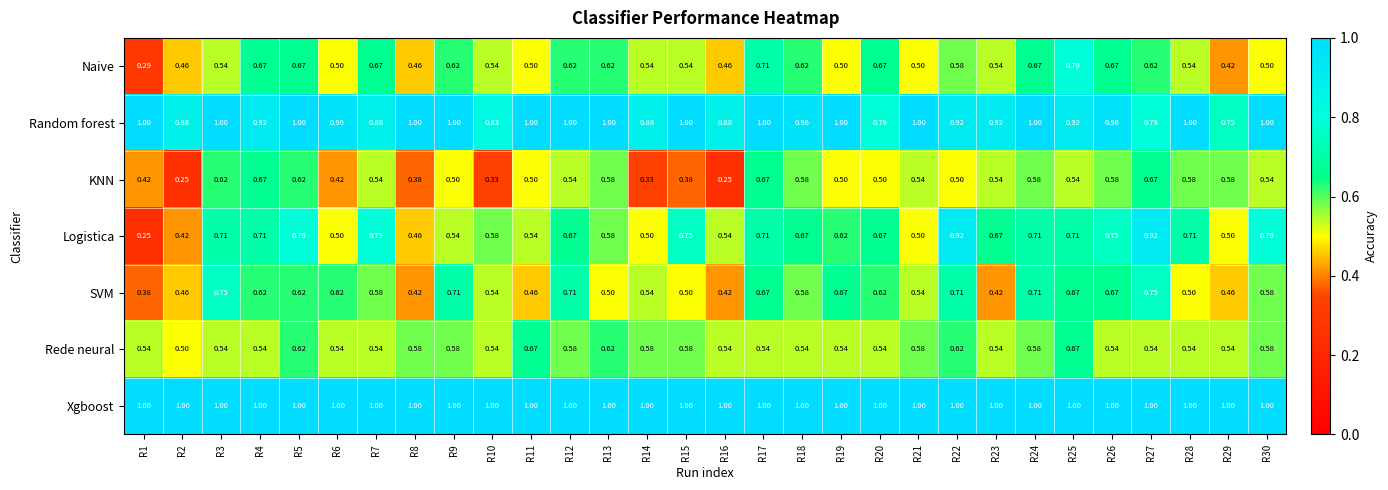

At how many categories does at least one series exceed 0?

30